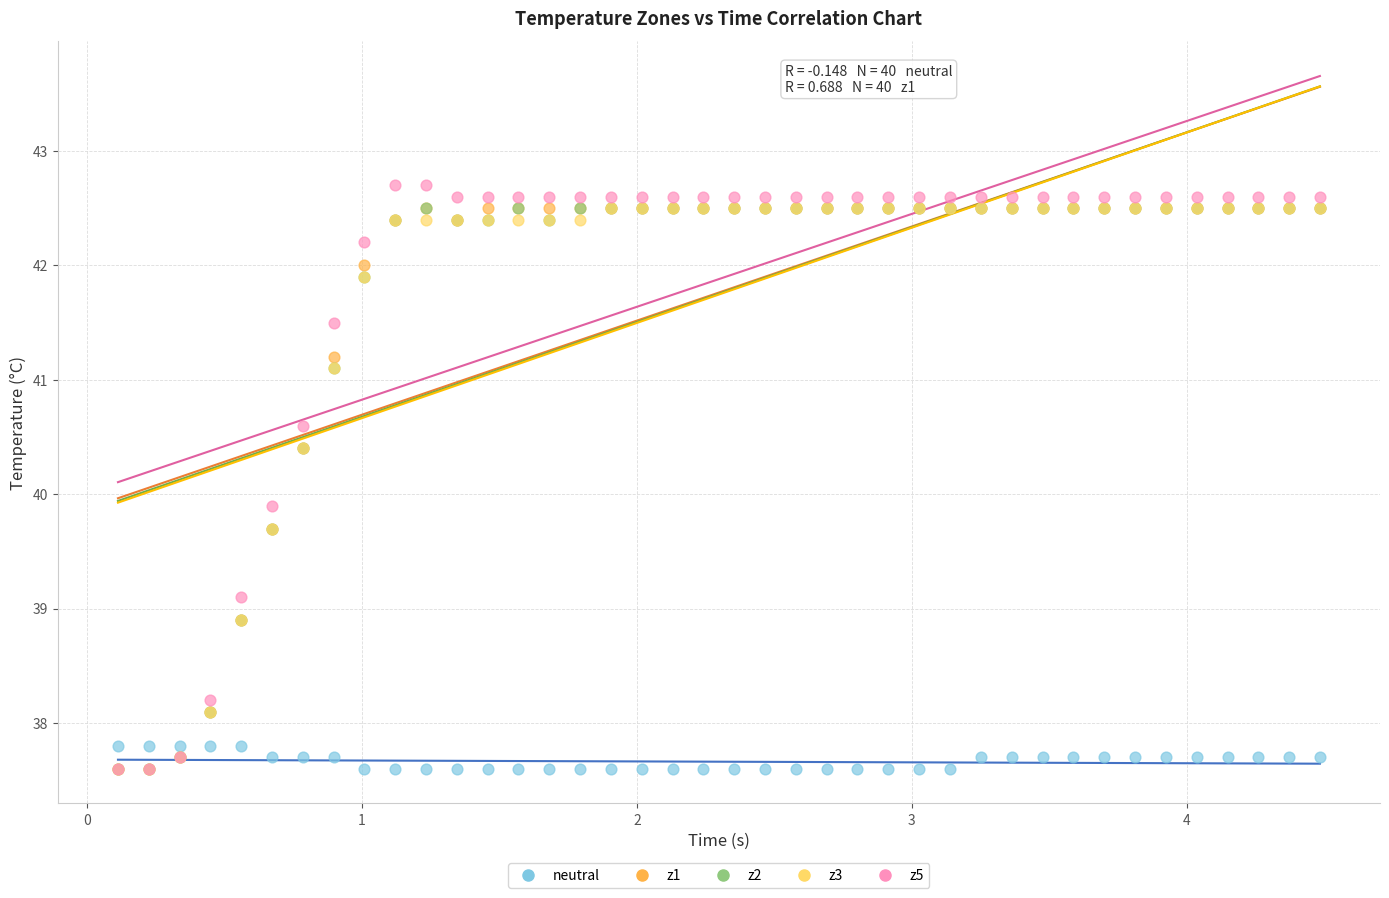

Across all series, what Y value is closest to 40?

39.9